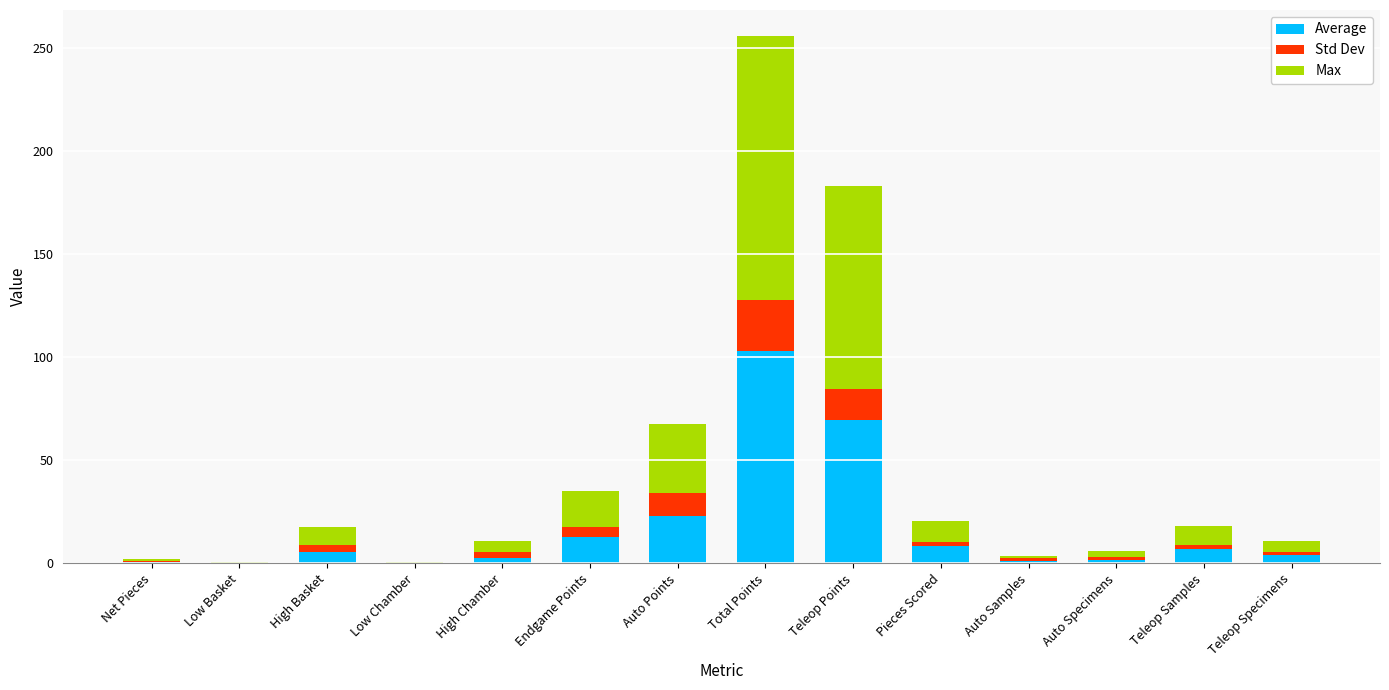

Does the chart contain stacked bars?

Yes